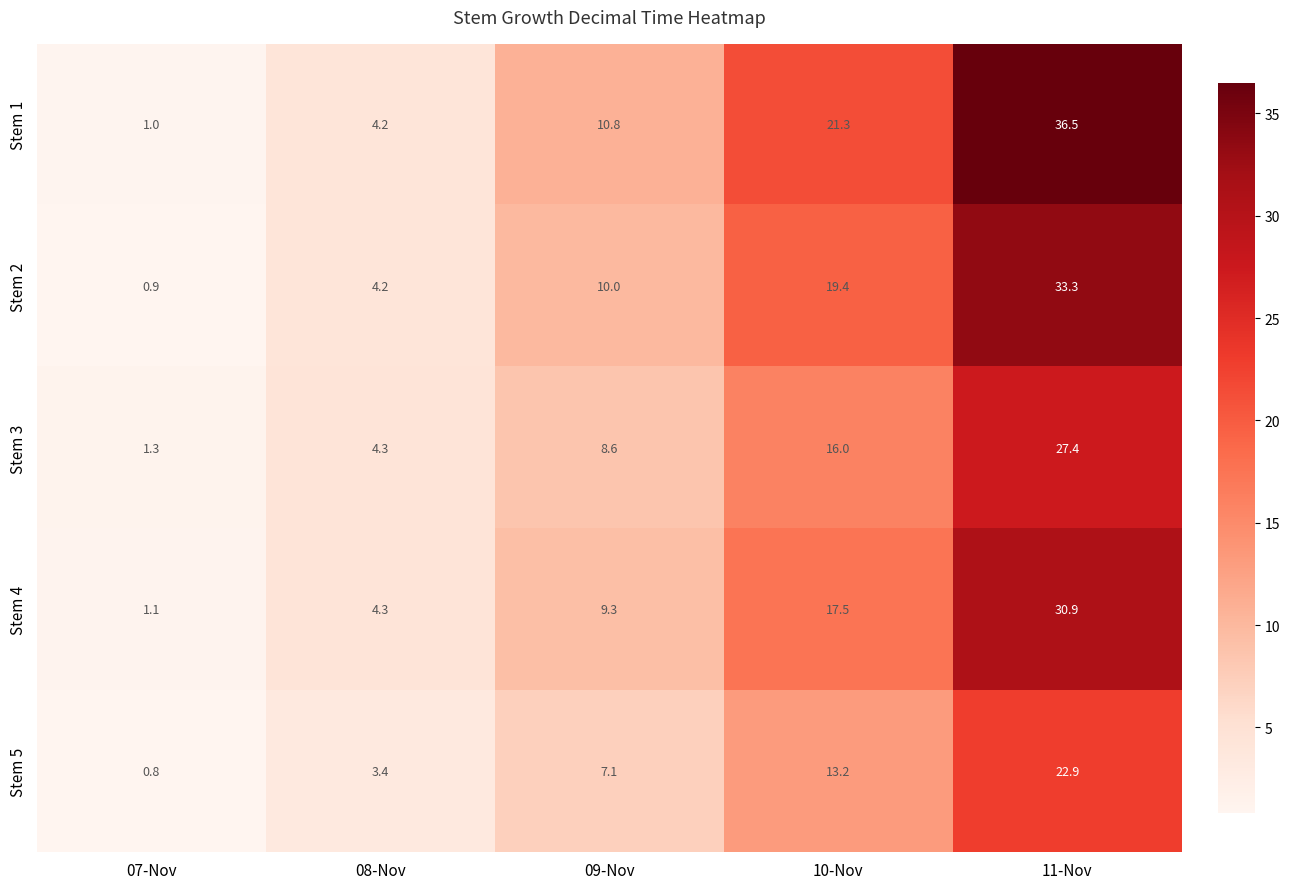

What is the difference between the highest and lowest values at 11-Nov?

13.6